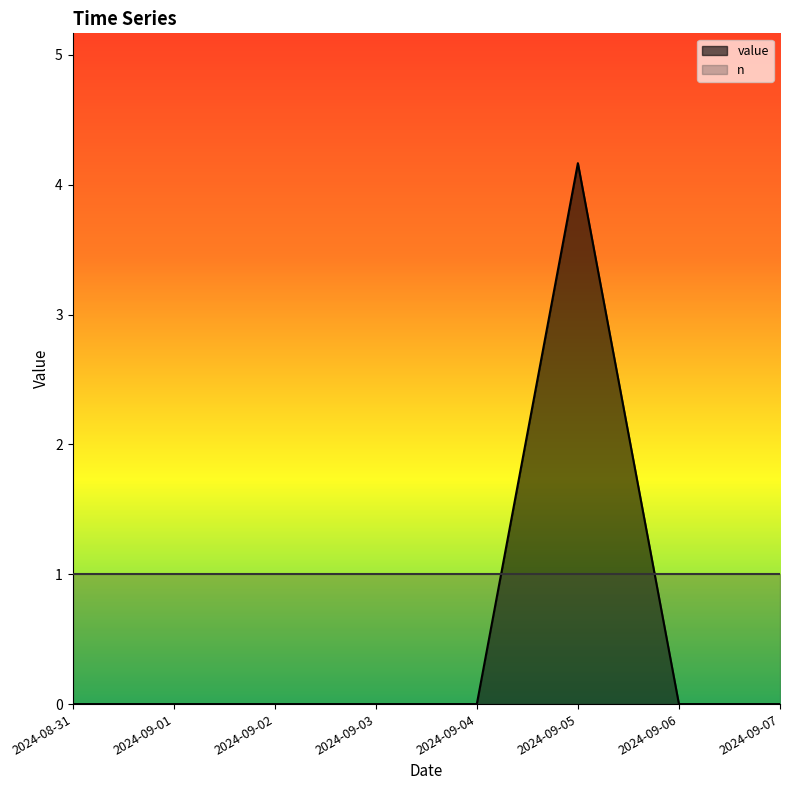

Is it true that the value at 2024-09-02 is 0.0?

True